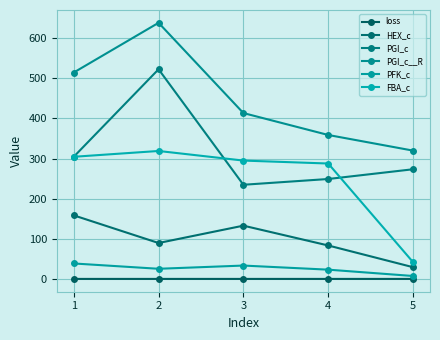

Between 1 and 4, which is larger?

1